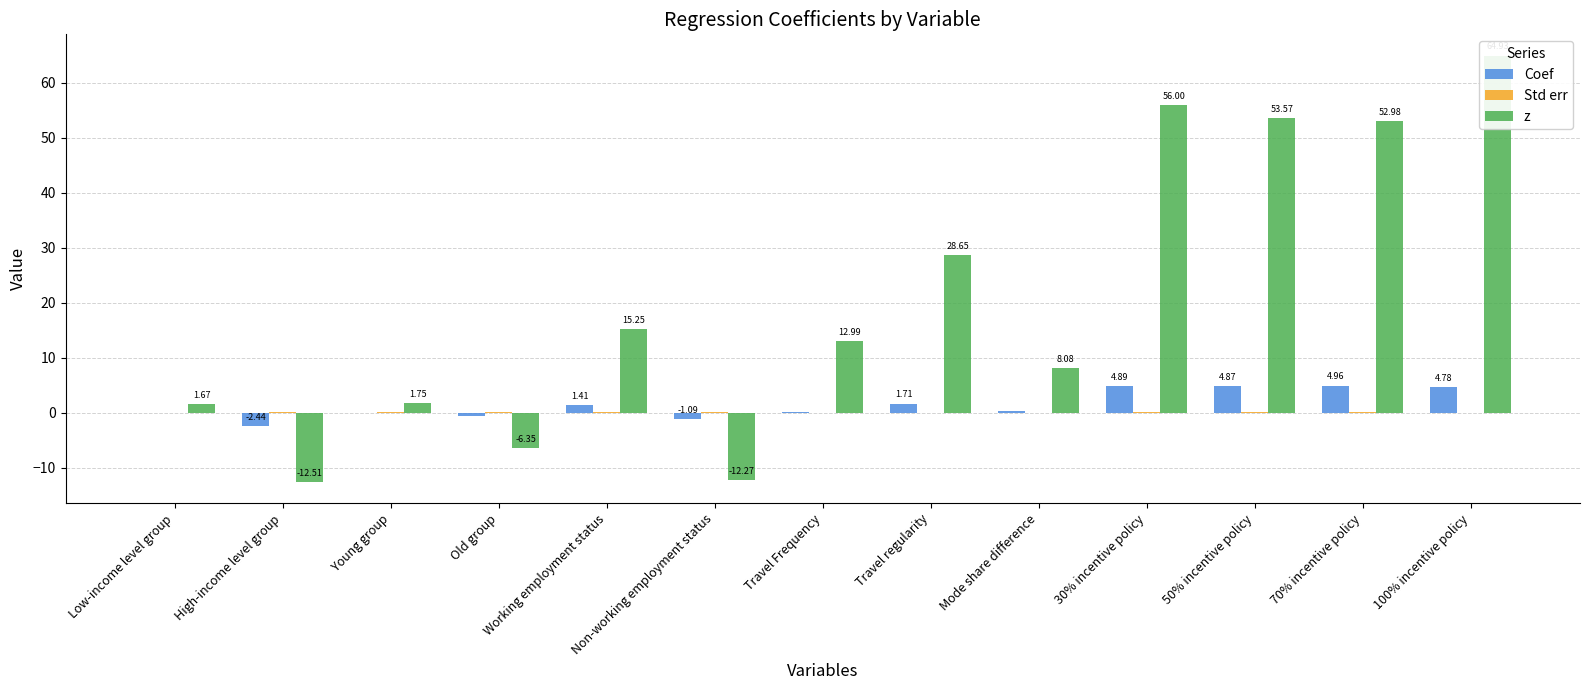

What is the sum of the Coef values at Old group and 30% incentive policy?

4.3